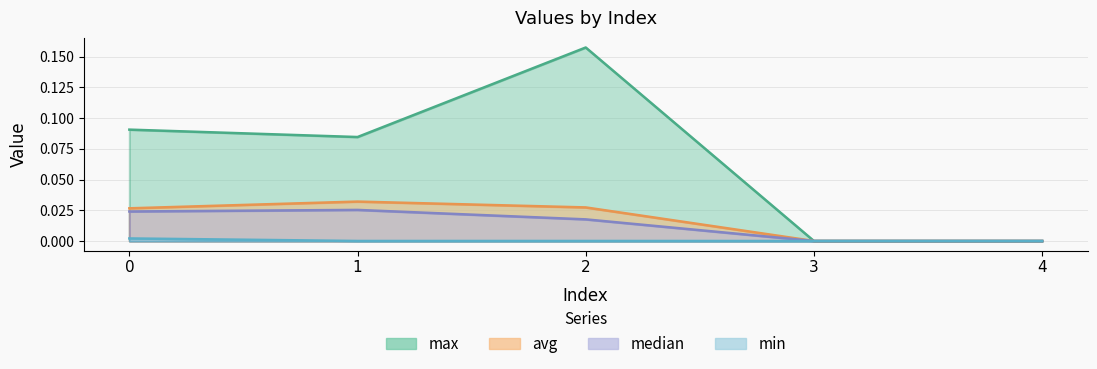

How many lines are shown in the chart?

4